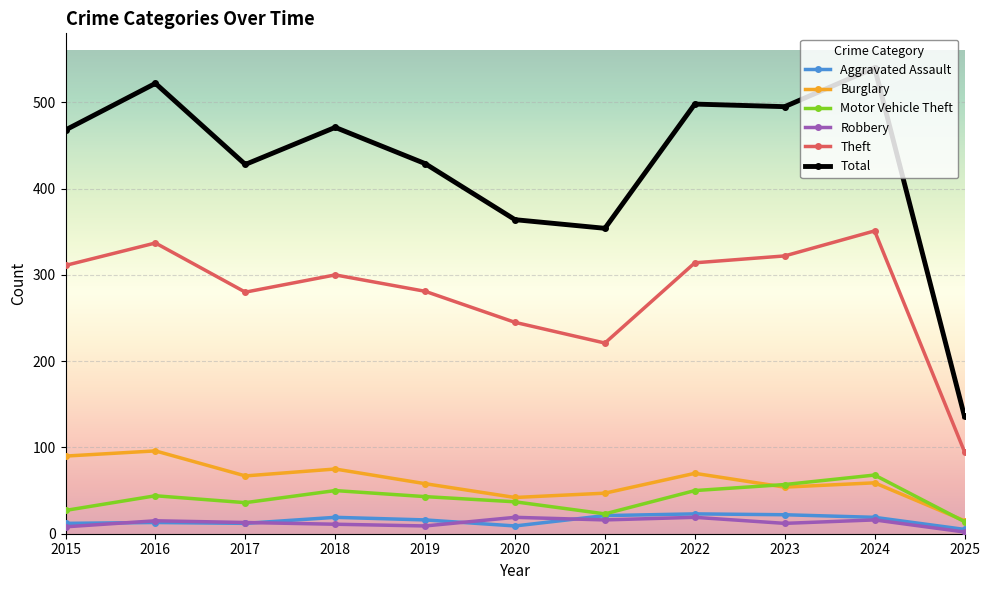

How many lines are shown in the chart?

6